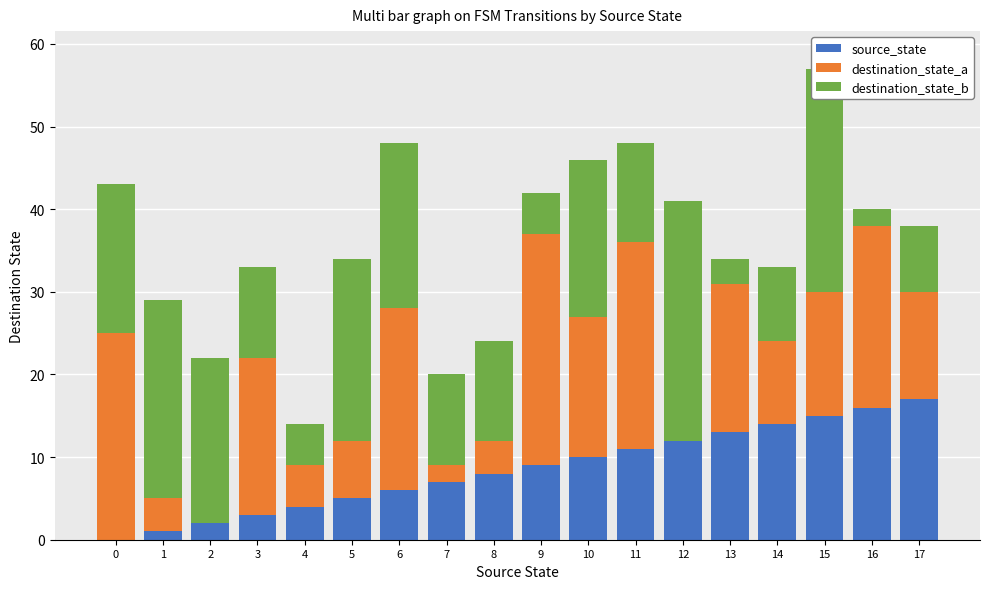

Count the number of categories in the chart.

18